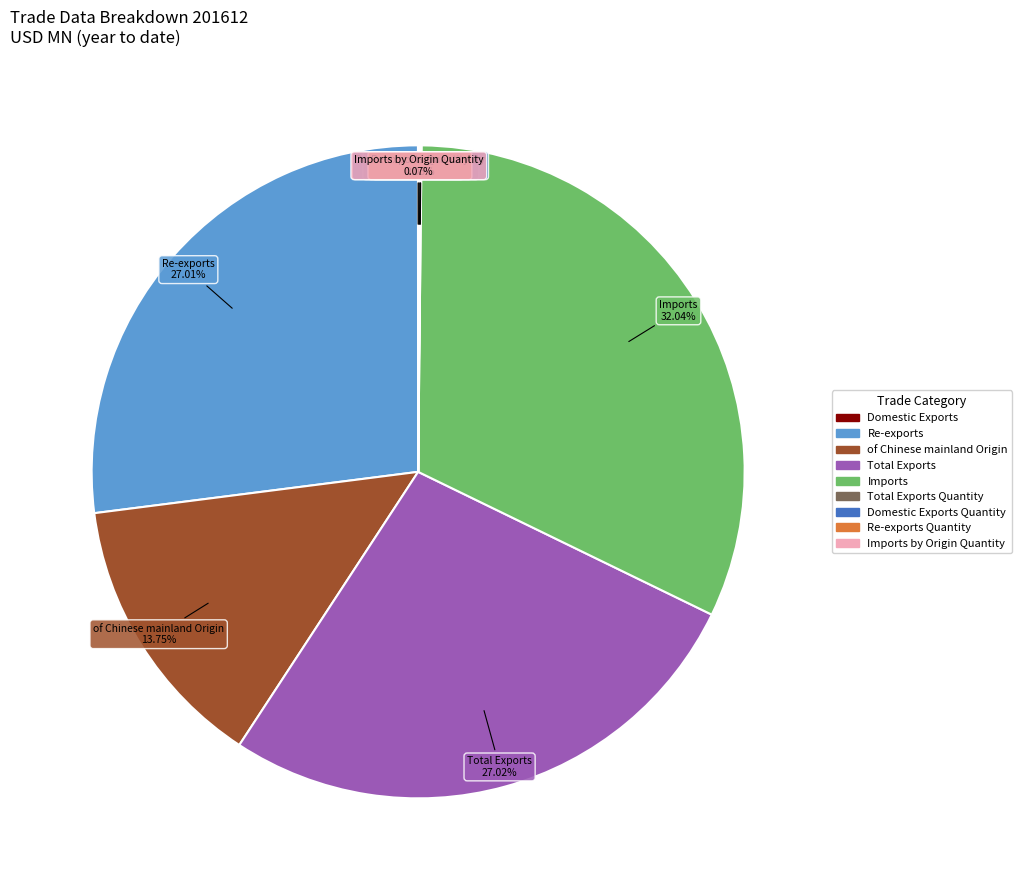

Is there a majority slice in this chart?

No